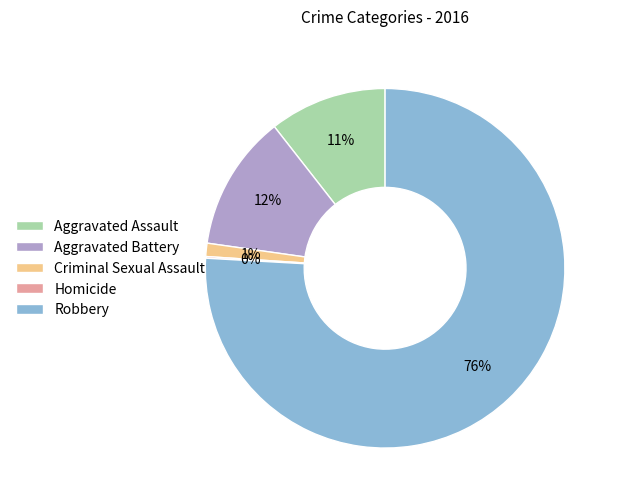

Is Robbery the majority of the pie?

Yes